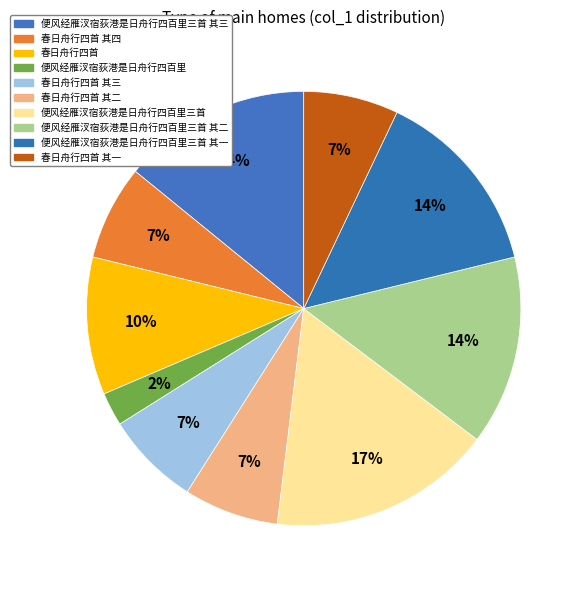

To the nearest percent, what is the average slice percentage?

10%